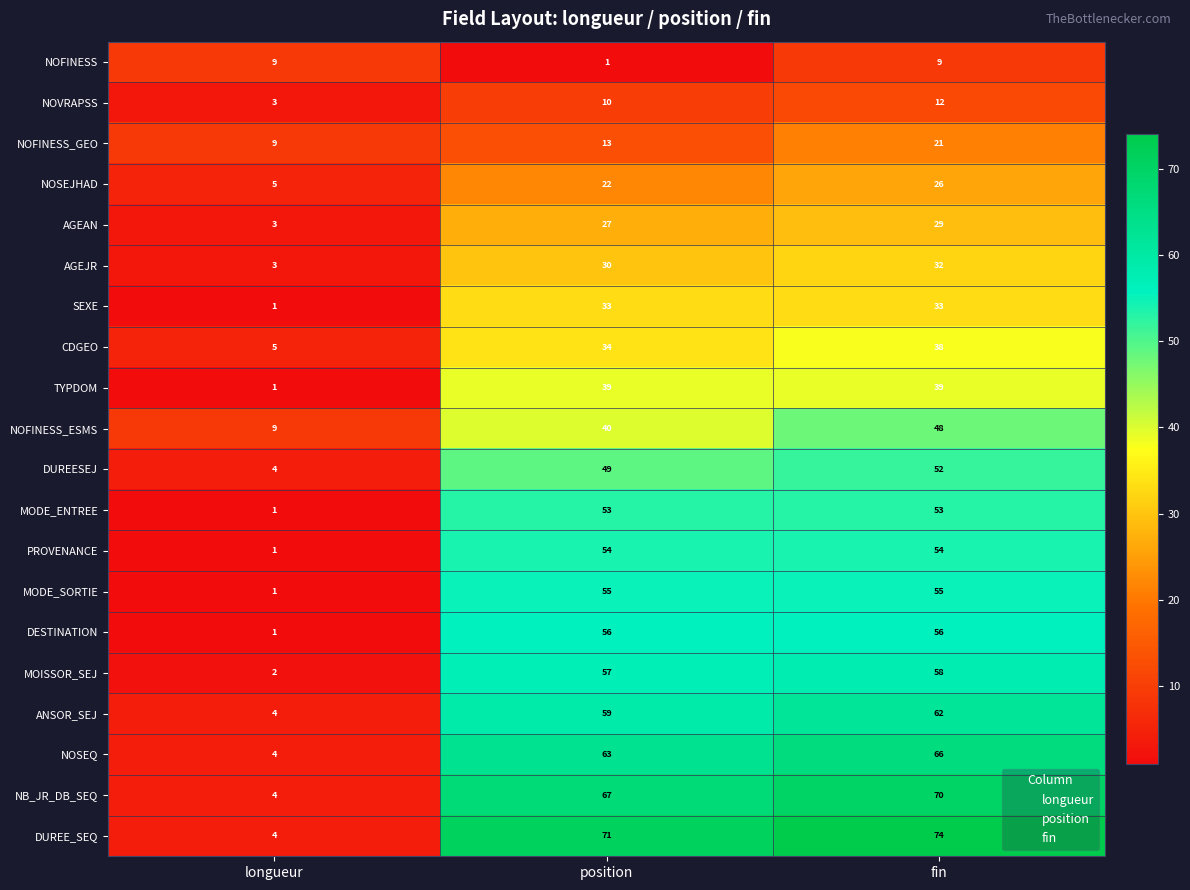

What is the lowest value of the ANSOR_SEJ series?

4